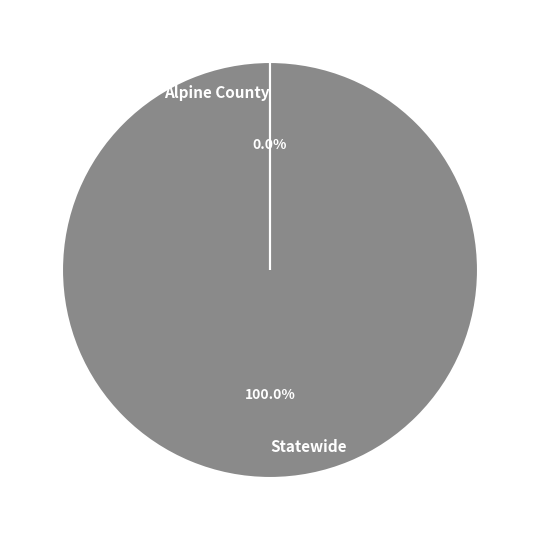

True or false: Statewide accounts for 100% of the total.

True